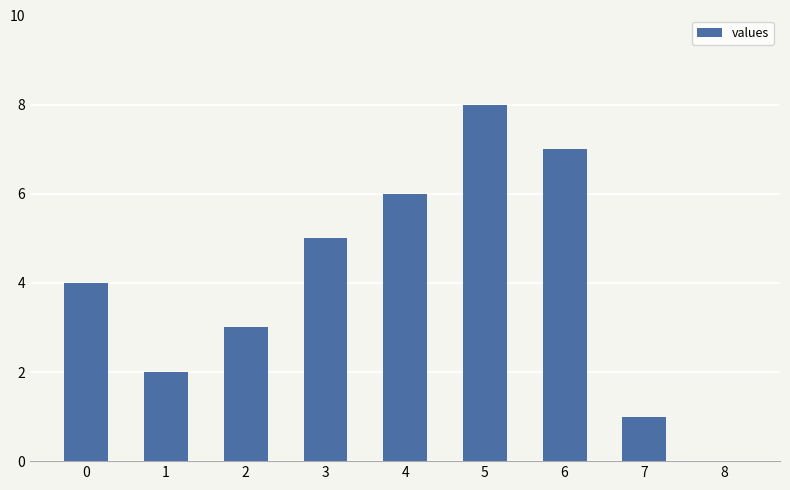

What is the maximum value shown in the chart?

8